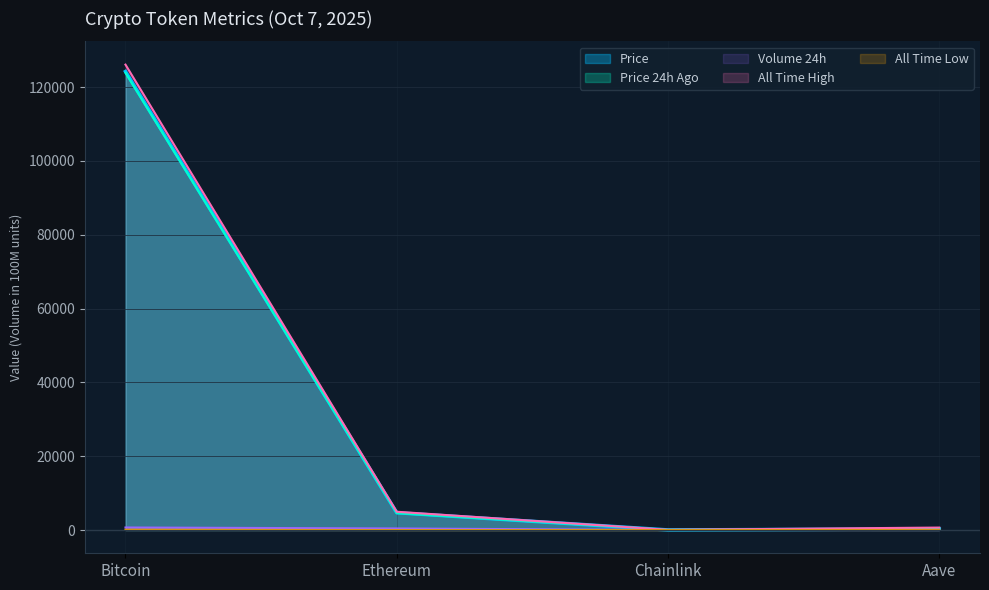

Is the value of Volume 24h at Aave greater than the value of All Time High at Bitcoin?

No